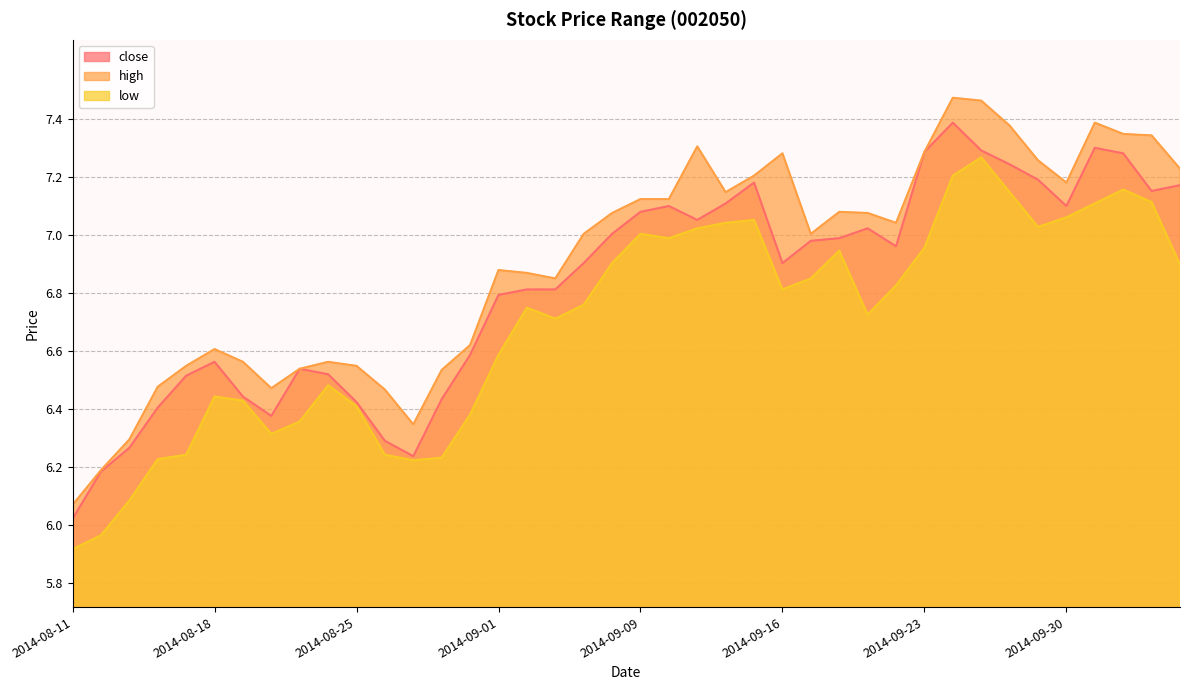

Which series has the largest range (max minus min)?

high